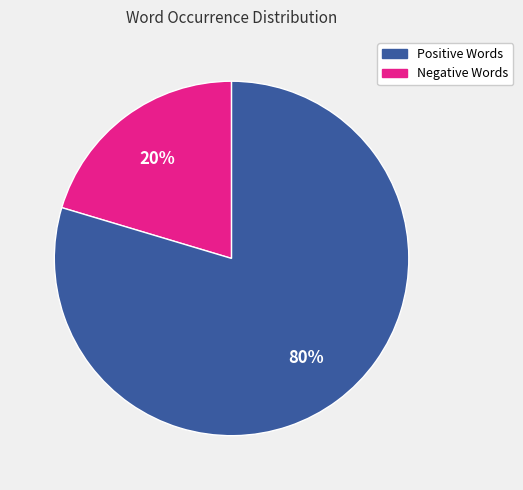

Is there any slice that represents more than half of the pie?

Yes